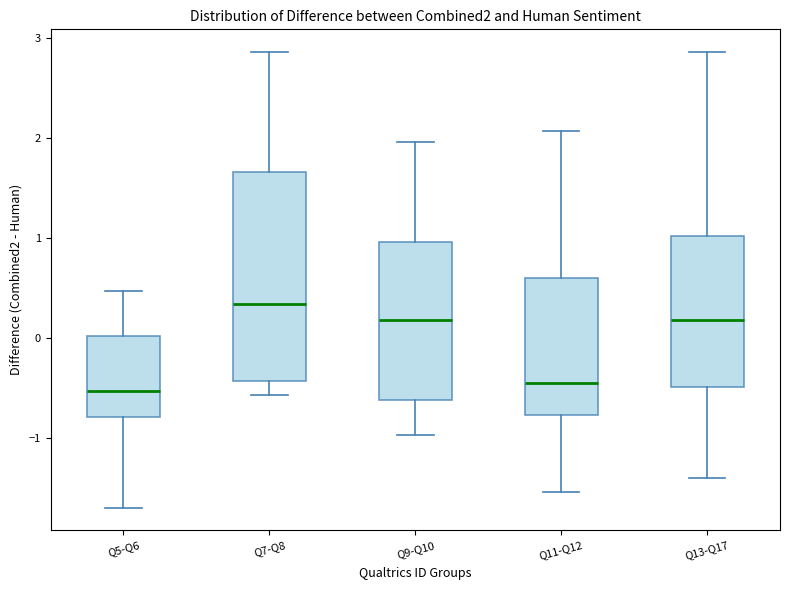

Where is the upper edge of the box for Q5-Q6 on the y-axis? The values are not printed on the chart, so give them approximately, as read against the axis.

0.0